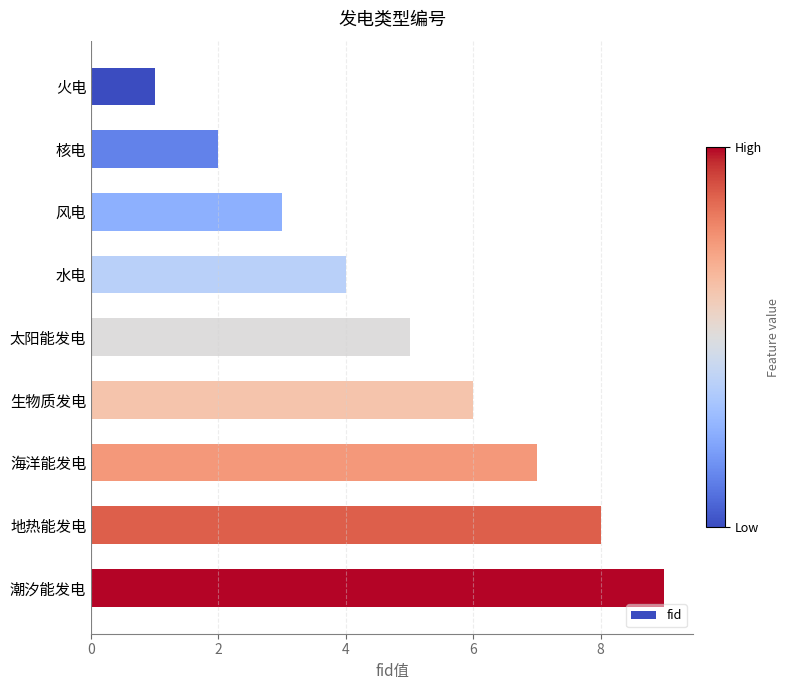

What is the label of the 2nd bar from the top?

核电